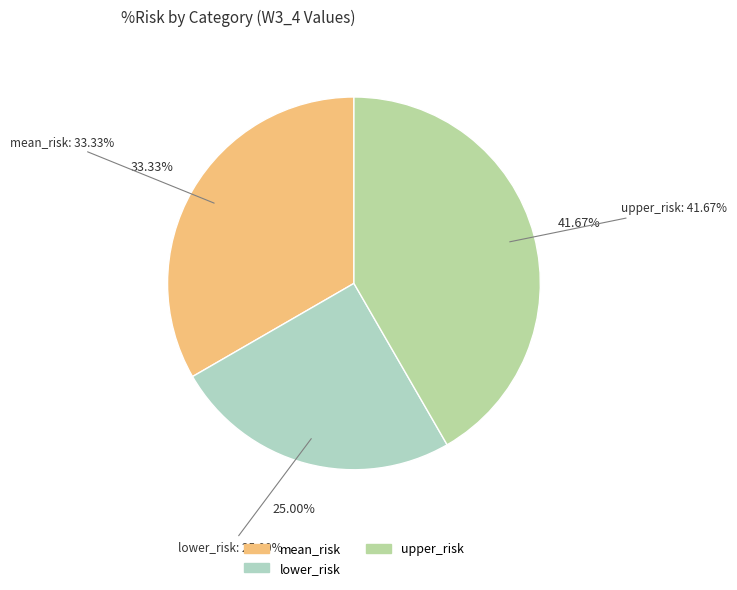

To the nearest percent, what is the average slice percentage?

33%